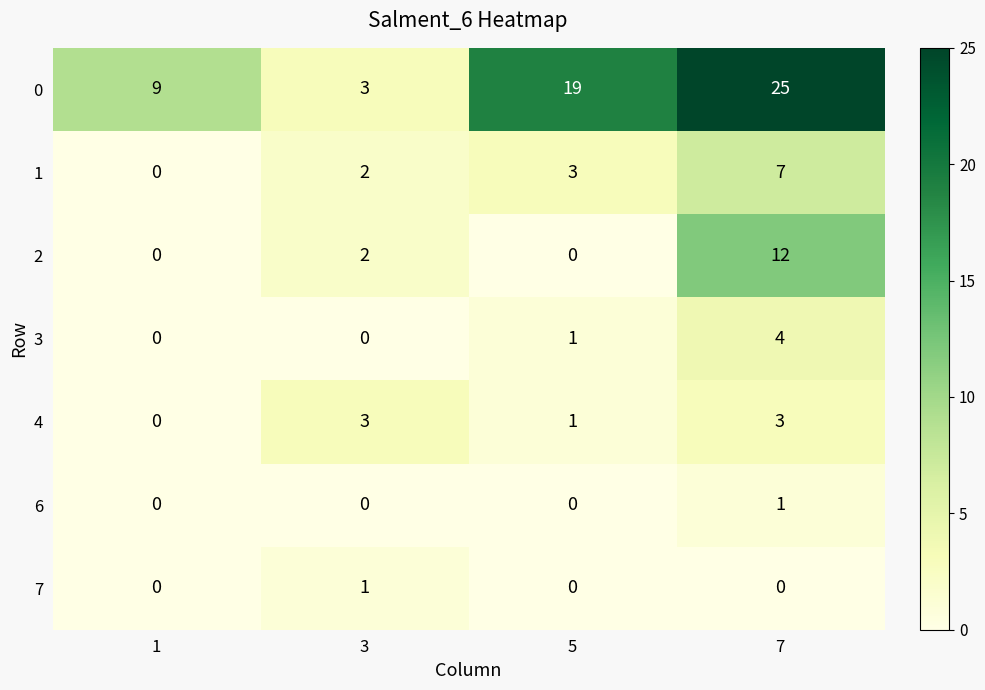

Which series changed the most between 1 and 7?

0